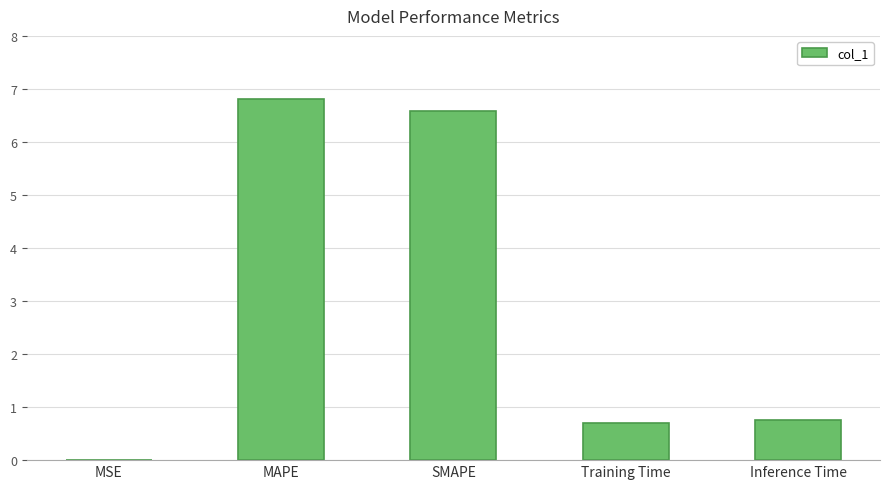

What is the average value?

3.0